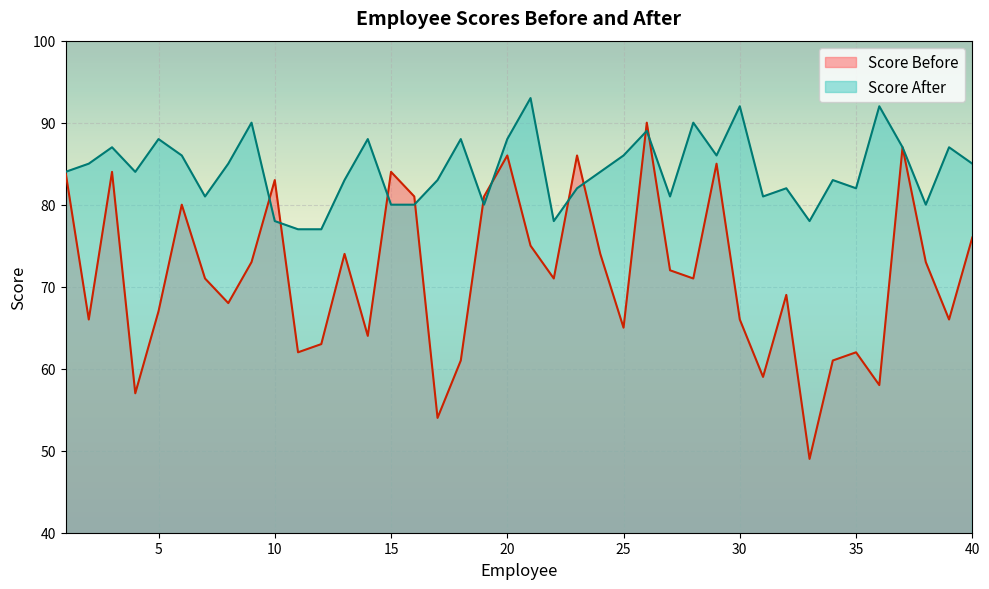

How many lines are shown in the chart?

2